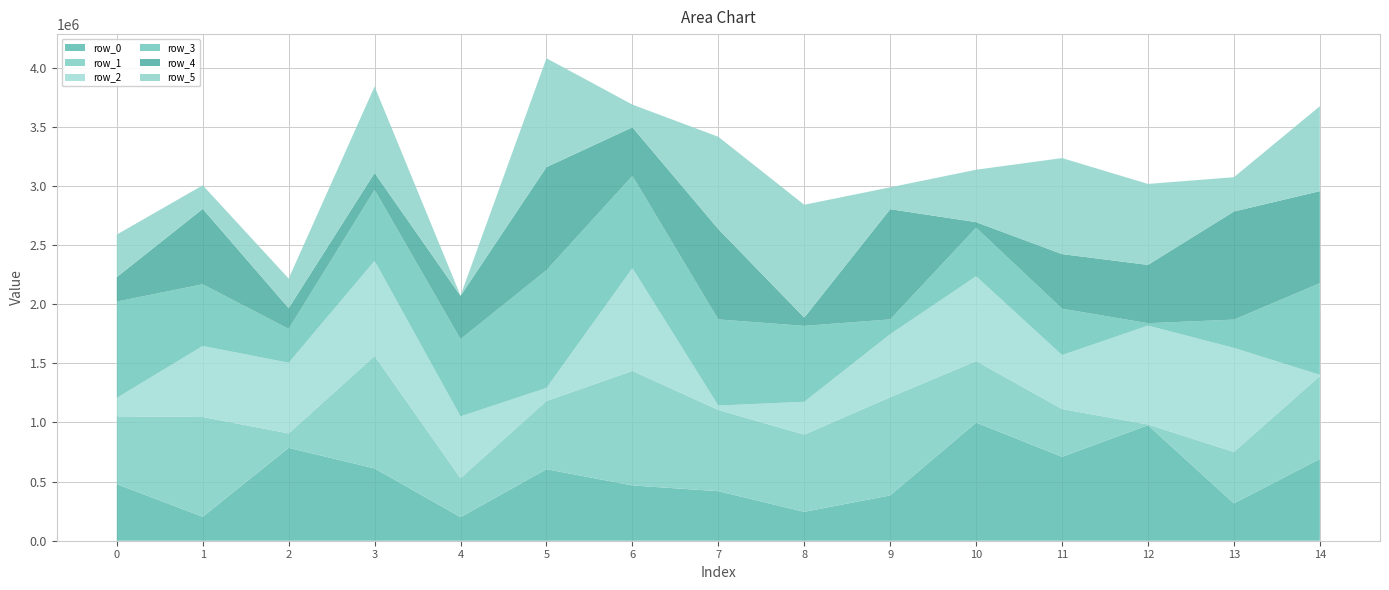

Reading left to right, transcribe all the data shown in this chart.

row_0: 0=478189	1=202446	2=785158	3=611169	4=199290	5=604754	6=467225	7=418683	8=243990	9=383354	10=998721	11=709356	12=976600	13=315839	14=691015
row_1: 0=573693	1=843636	2=121962	3=950637	4=329917	5=576534	6=968562	7=687063	8=652814	9=830101	10=519416	11=404157	12=5966	13=434630	14=701030
row_2: 0=155957	1=600368	2=597484	3=804323	4=522098	5=110411	6=868526	7=37059	8=277880	9=532623	10=717662	11=456083	12=836066	13=879711	14=10240
row_3: 0=814209	1=521483	2=286244	3=599808	4=652988	5=995345	6=780149	7=728351	8=641693	9=124956	10=410549	11=392072	12=20364	13=239142	14=775136
row_4: 0=206648	1=637216	2=174973	3=142940	4=365607	5=871092	6=410221	7=763266	8=69698	9=931623	10=46826	11=461268	12=492648	13=913766	14=777753
row_5: 0=359702	1=199496	2=250684	3=730834	4=2436	5=920746	6=192294	7=780502	8=954234	9=184943	10=443219	11=811972	12=684673	13=290074	14=718418